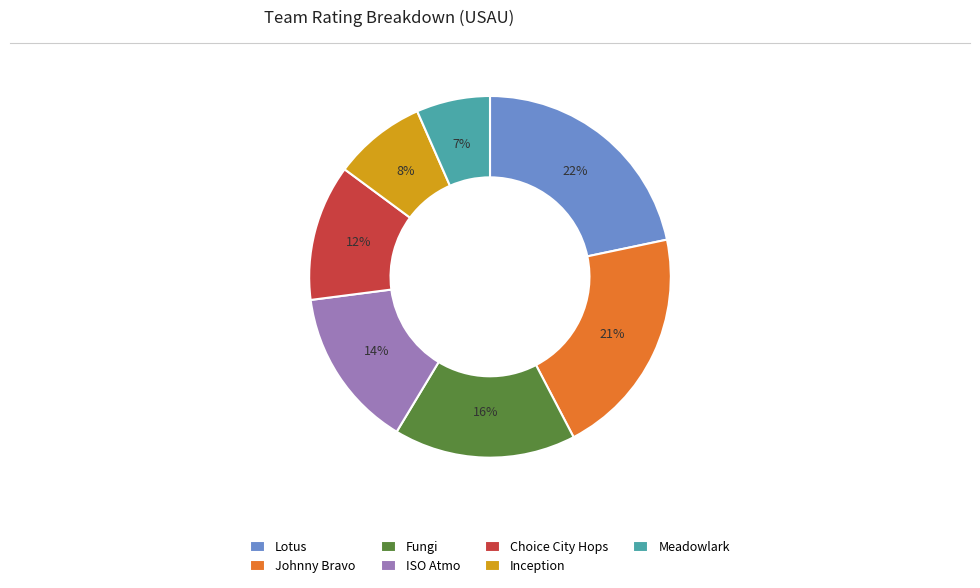

To the nearest percent, what percentage of the pie is Lotus?

22%